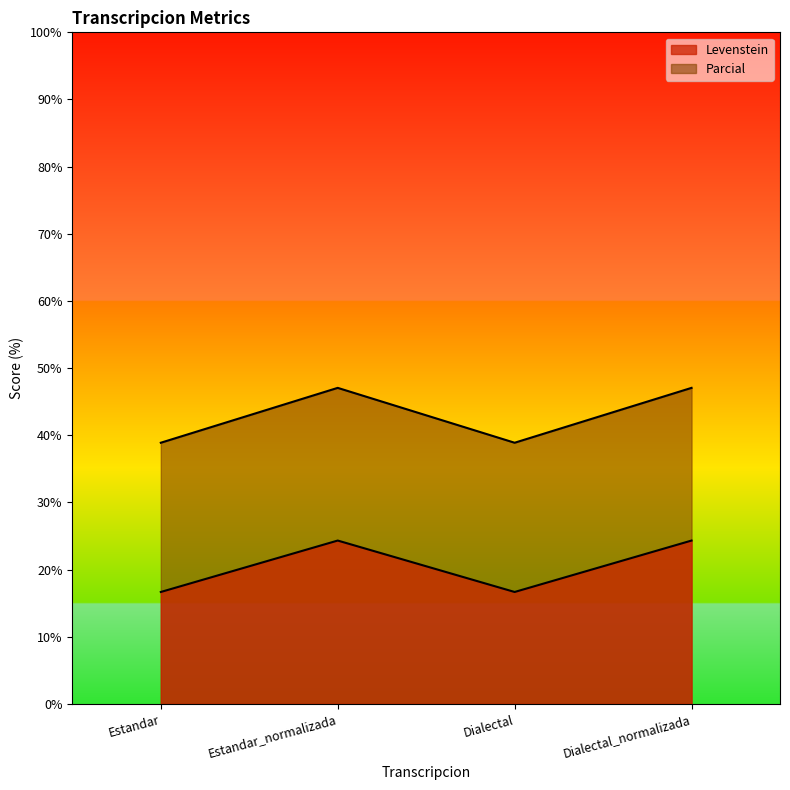

What is the difference between the maximum and minimum values in the Levenstein series?

7.7